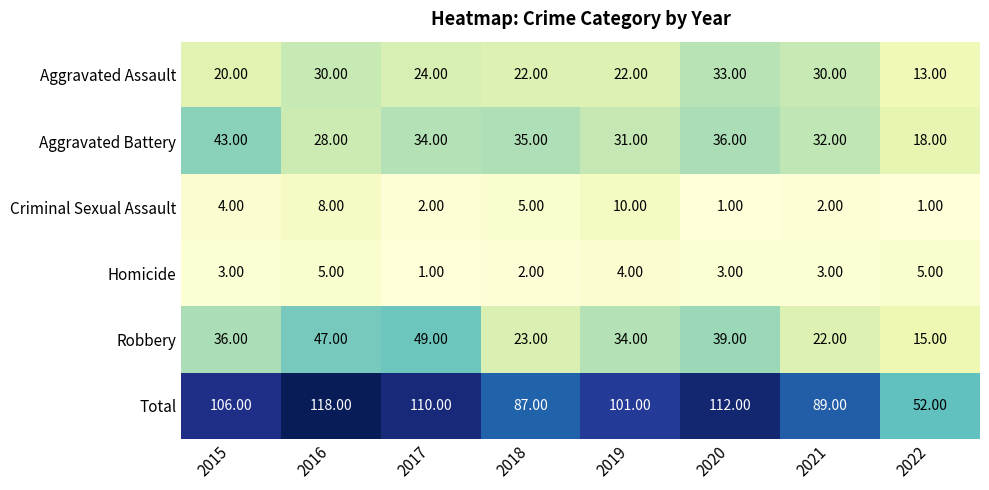

Which series has the widest spread of values?

Total